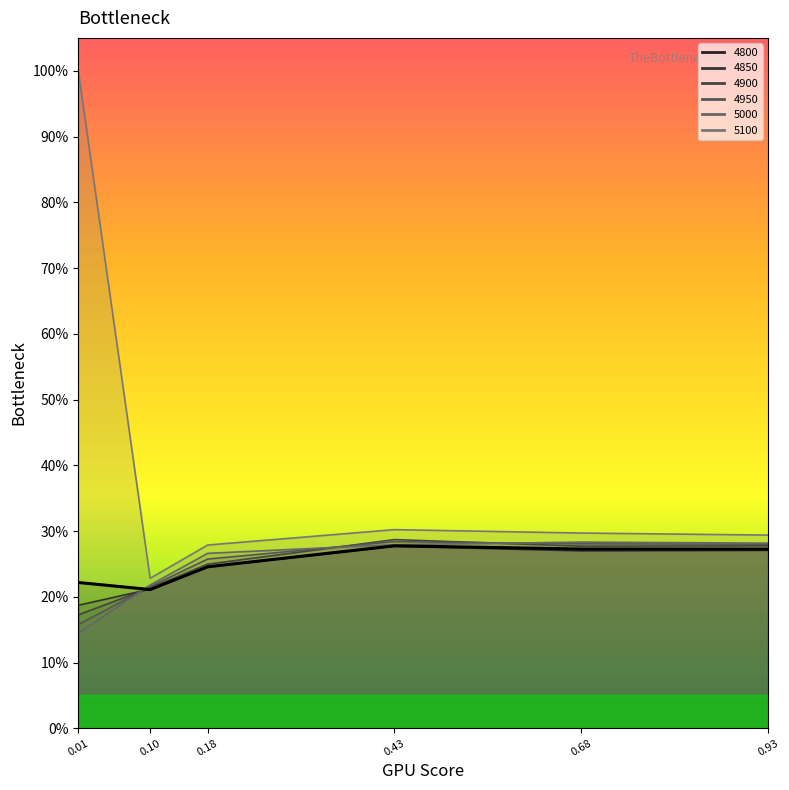

True or false: the data shows 0.2 at 0.18.

False